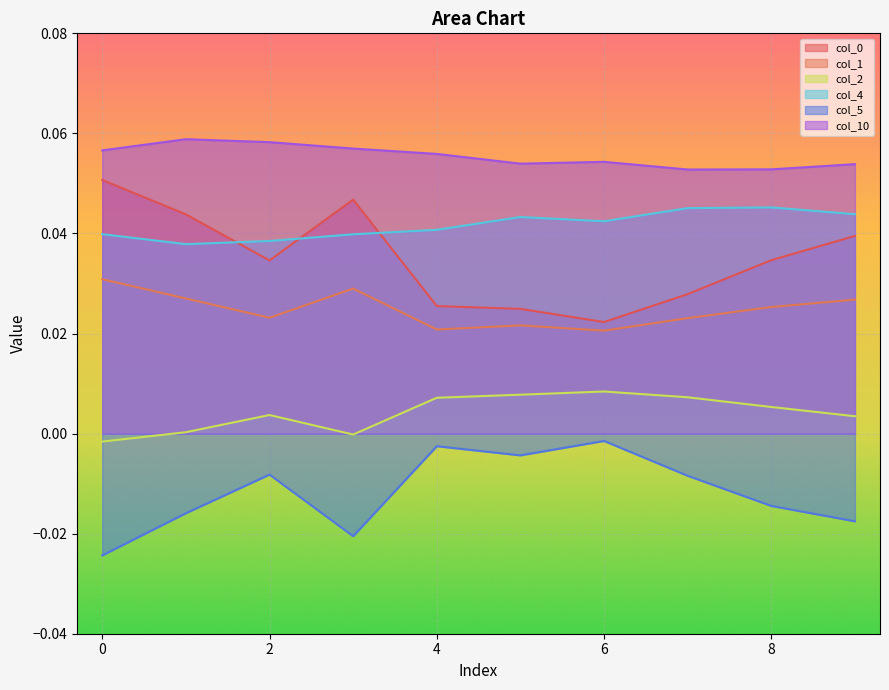

Which series has the widest spread of values?

col_0